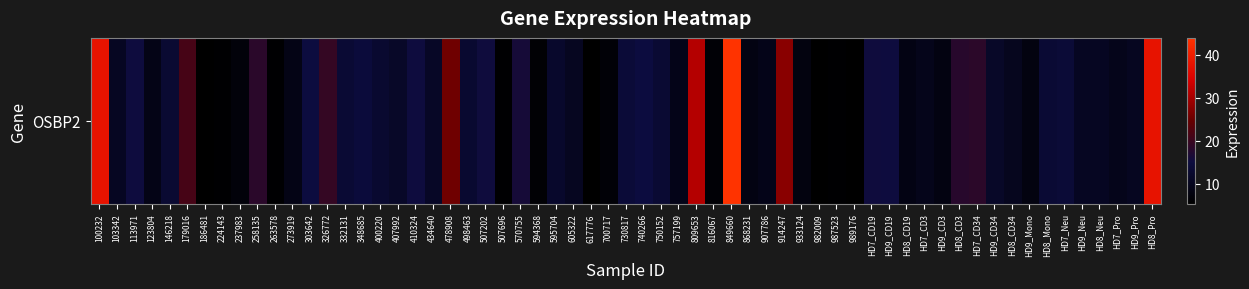

Which has a higher value, HD9_Pro or HD7_CD19?

HD7_CD19